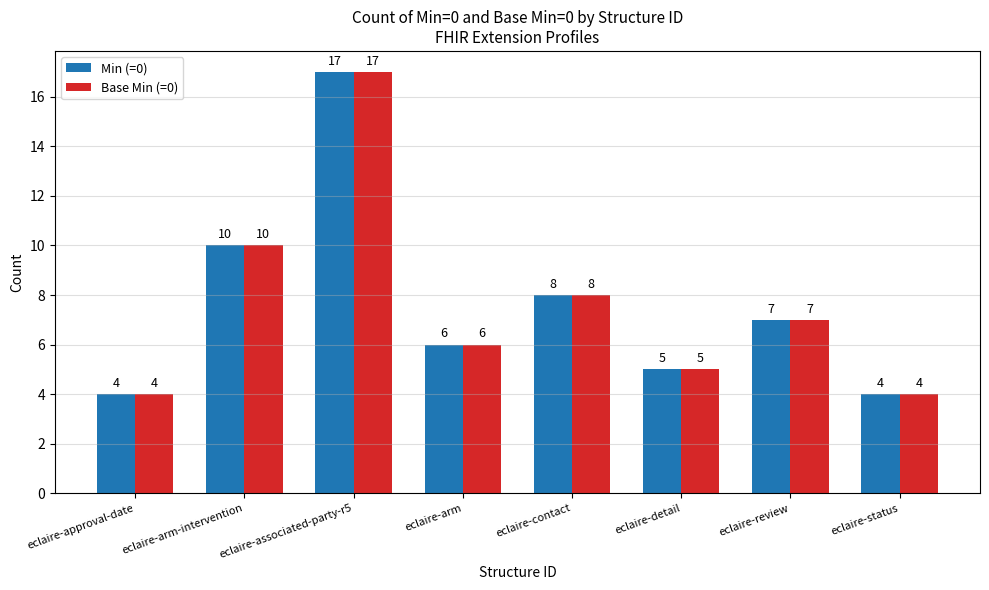

Are the bars grouped side by side (vs. stacked)?

Yes